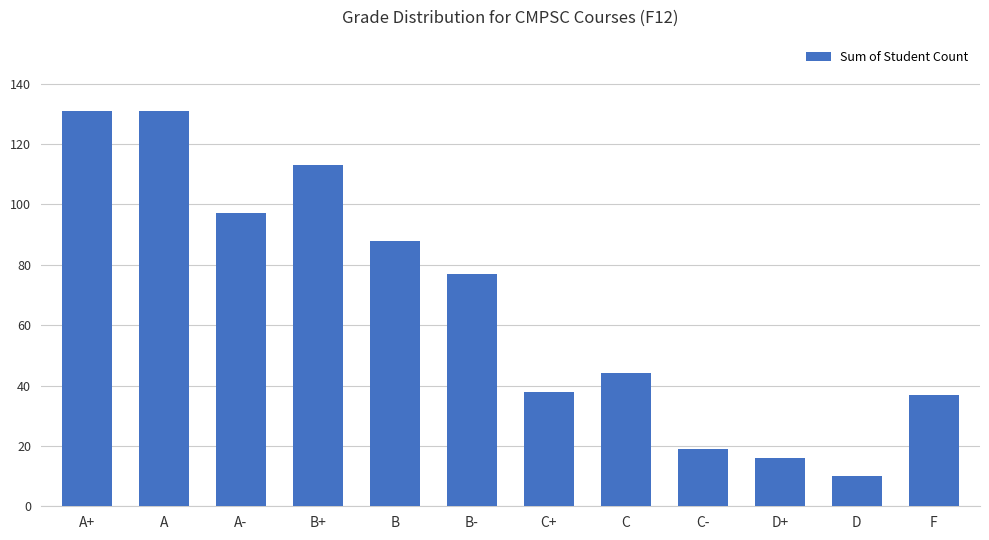

What is the label of the 11th bar from the left?

D